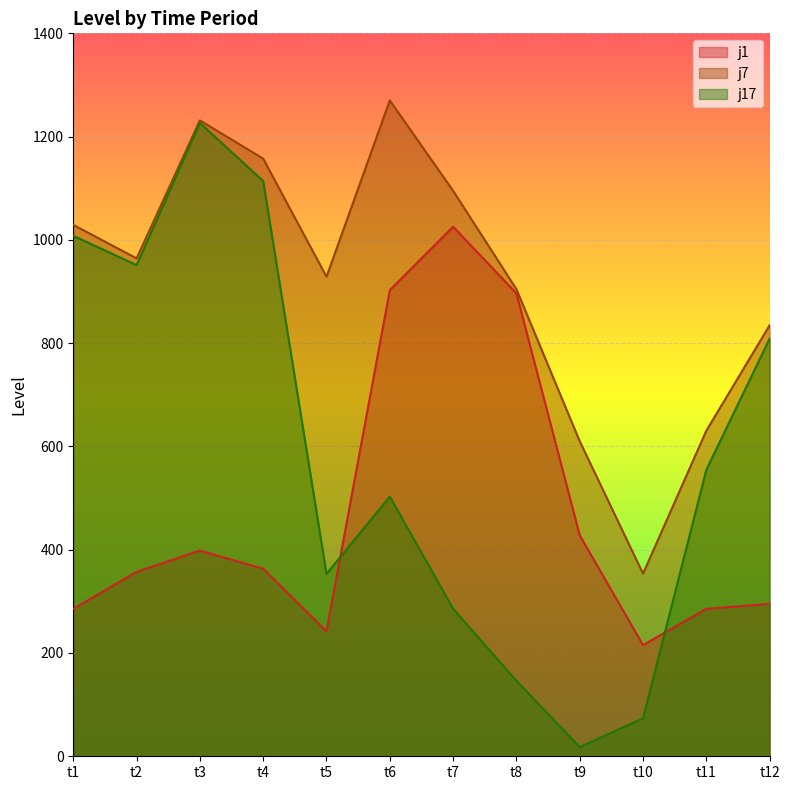

Which has a higher value, t3 or t10?

t3